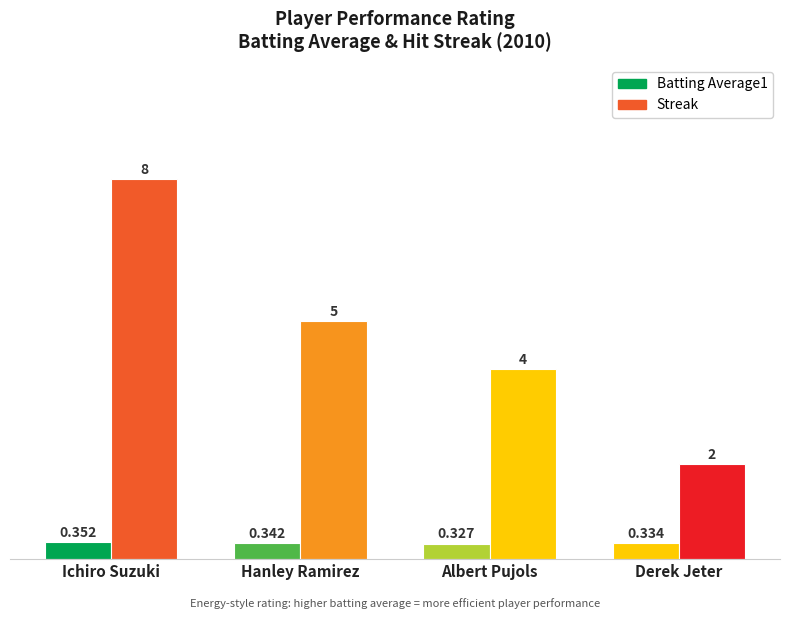

Between Ichiro Suzuki and Derek Jeter, which is larger?

Ichiro Suzuki